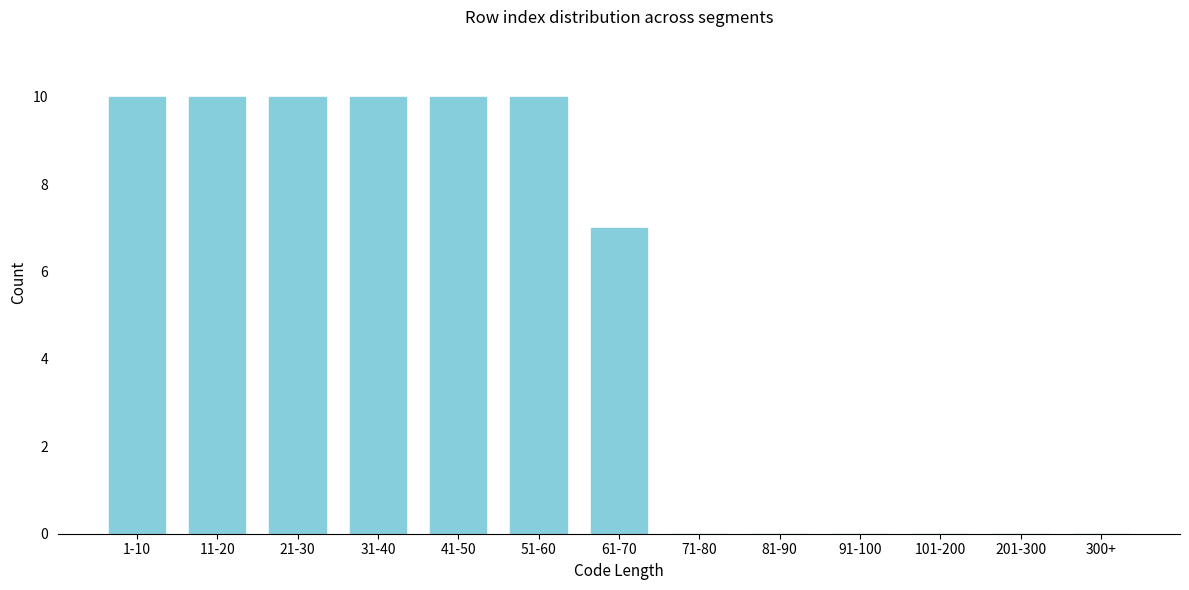

Reading left to right, list all the values displayed in this chart.

1-10=10	11-20=10	21-30=10	31-40=10	41-50=10	51-60=10	61-70=7	71-80=0	81-90=0	91-100=0	101-200=0	201-300=0	300+=0